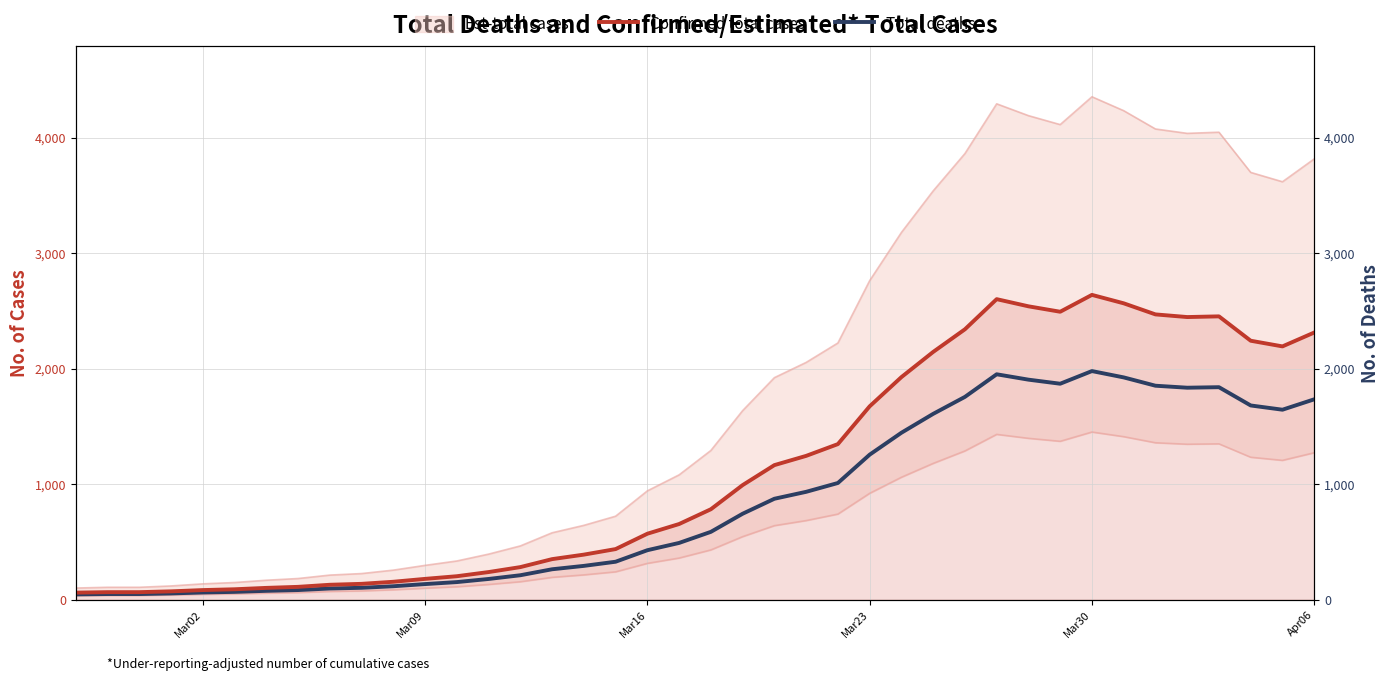

True or false: Confirmed total cases has a value of 618.9 at 21.

False